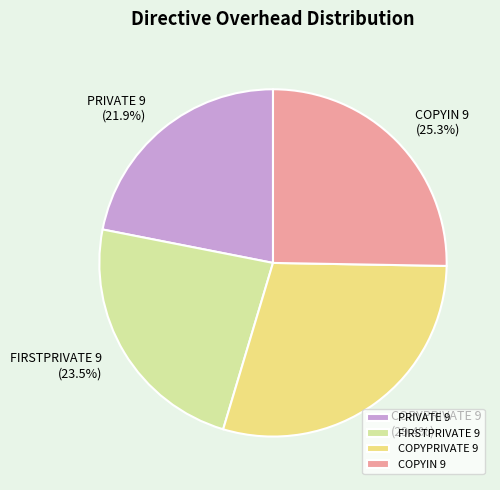

Rank the categories by value from highest to lowest.

COPYPRIVATE 9, COPYIN 9, FIRSTPRIVATE 9, PRIVATE 9